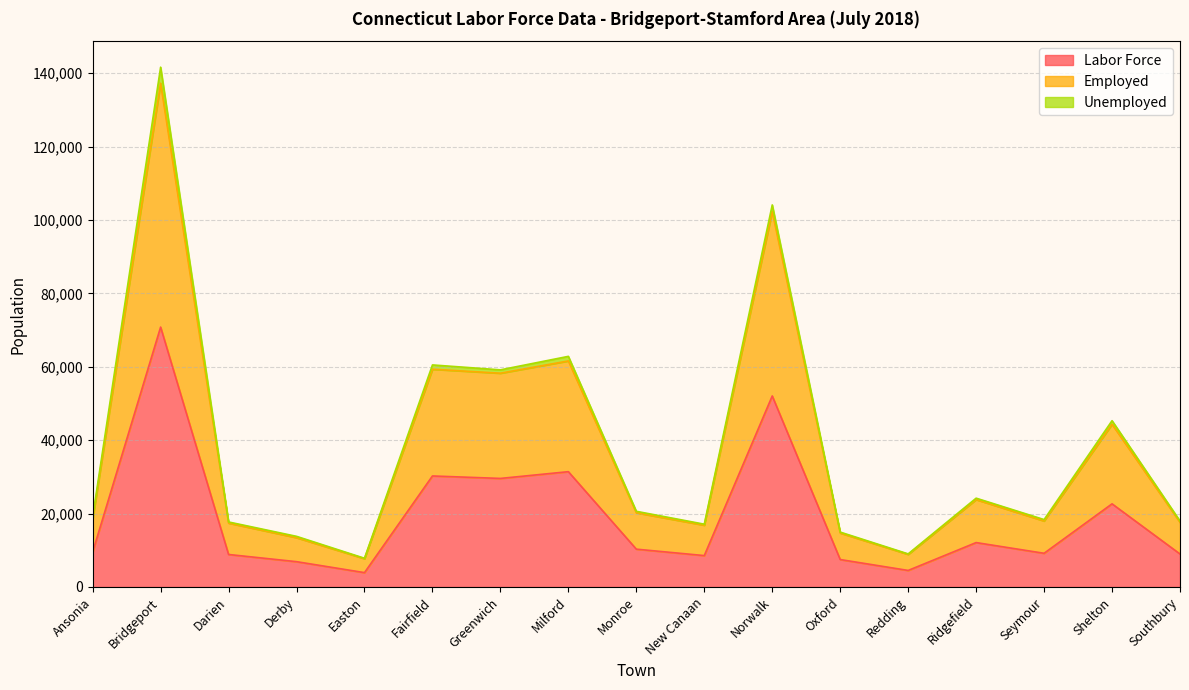

How many values in the Employed series exceed 18479?

8